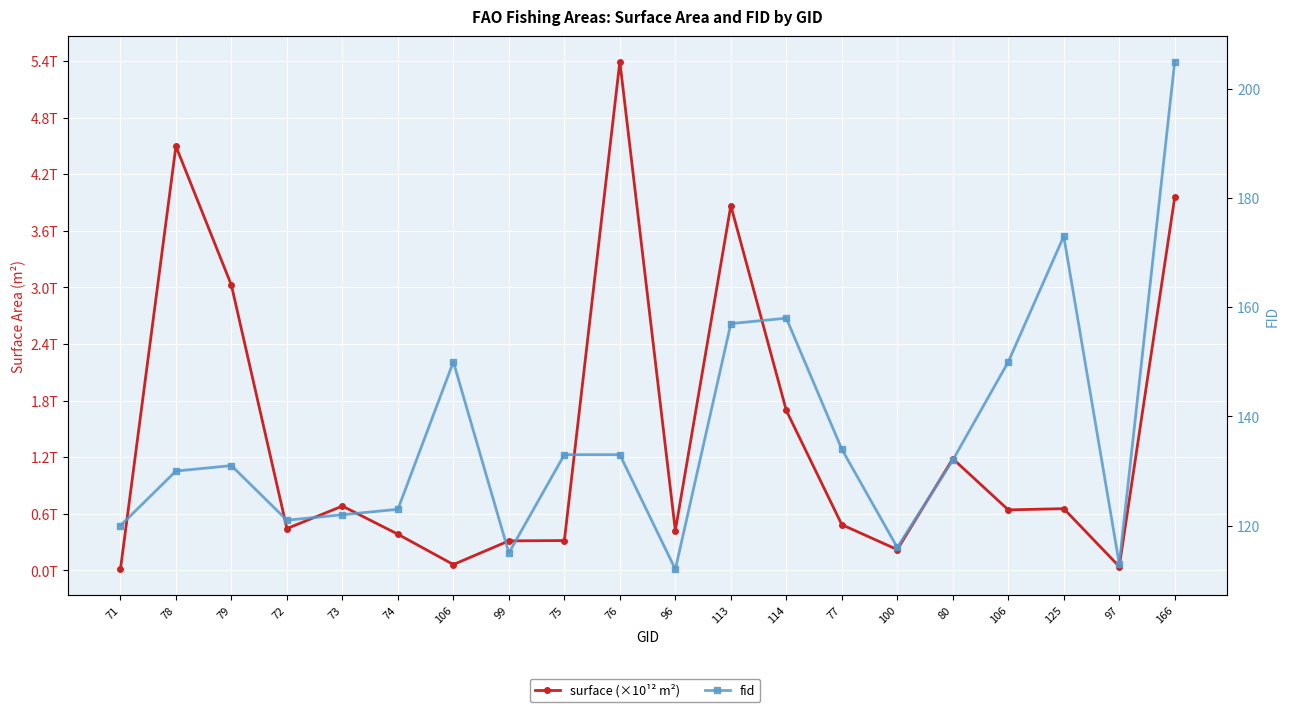

At which category does surface (×10¹² m²) reach its first local valley?

72